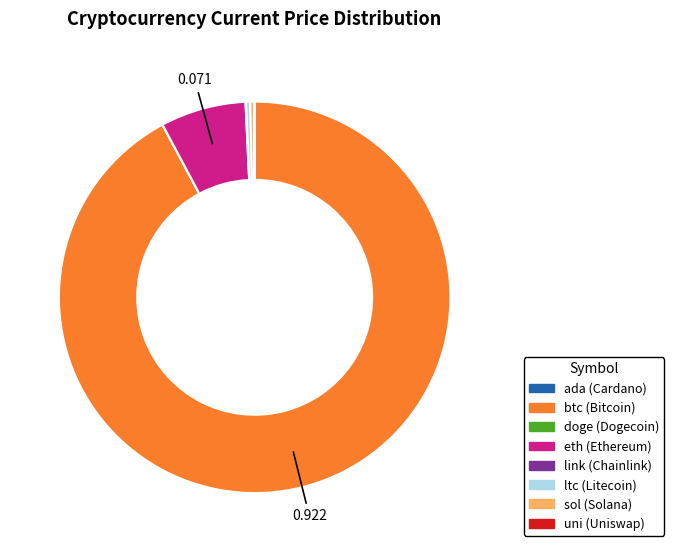

Do sol and eth together represent more than half of the pie?

No